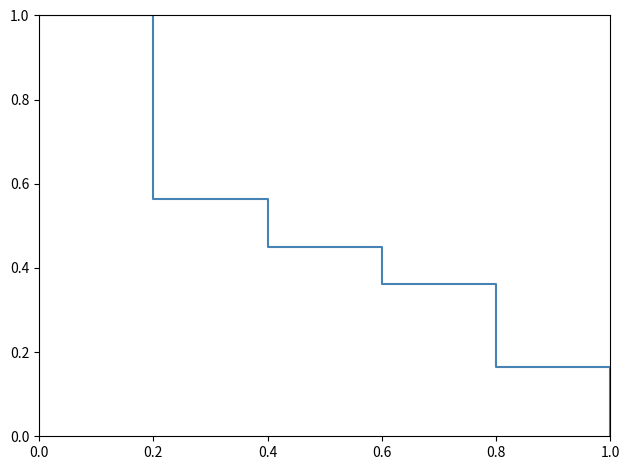

Rank the categories by value from highest to lowest.

0.0, 0.2, 0.4, 0.6, 0.8, 1.0